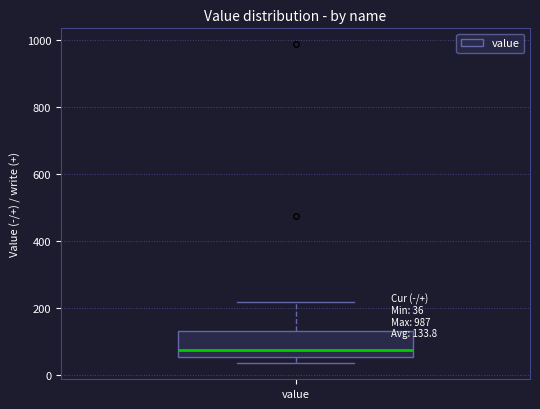

Transcribe this box plot: give where the median line is, the range the box spans, and where the two whiskers end, as read against the y-axis. The values are not printed on the chart, so give them approximately, as read against the axis.

median 80, box 60 to 140, whiskers 40 to 220